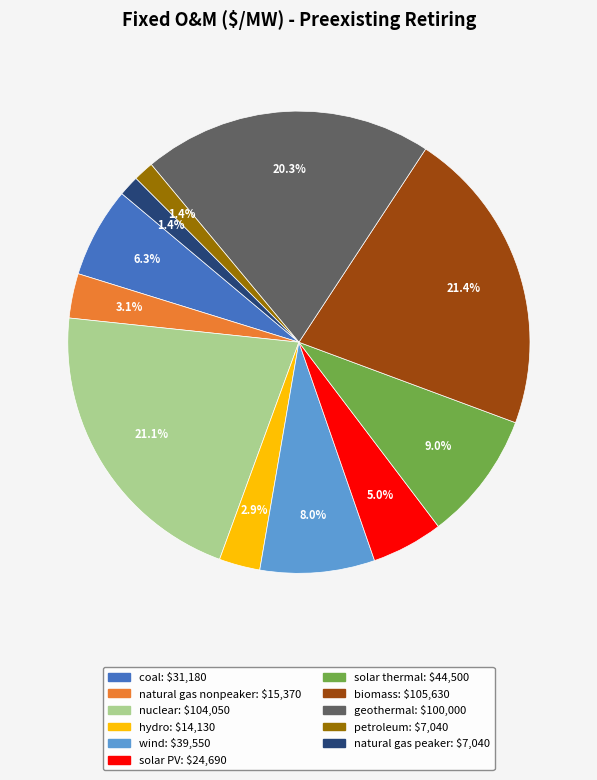

Do petroleum and biomass together represent more than half of the pie?

No